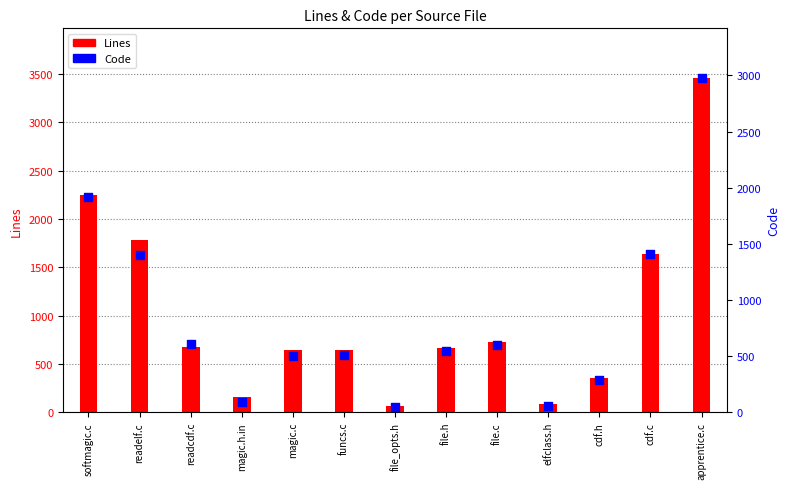

Which series has the widest spread of Y values?

Lines